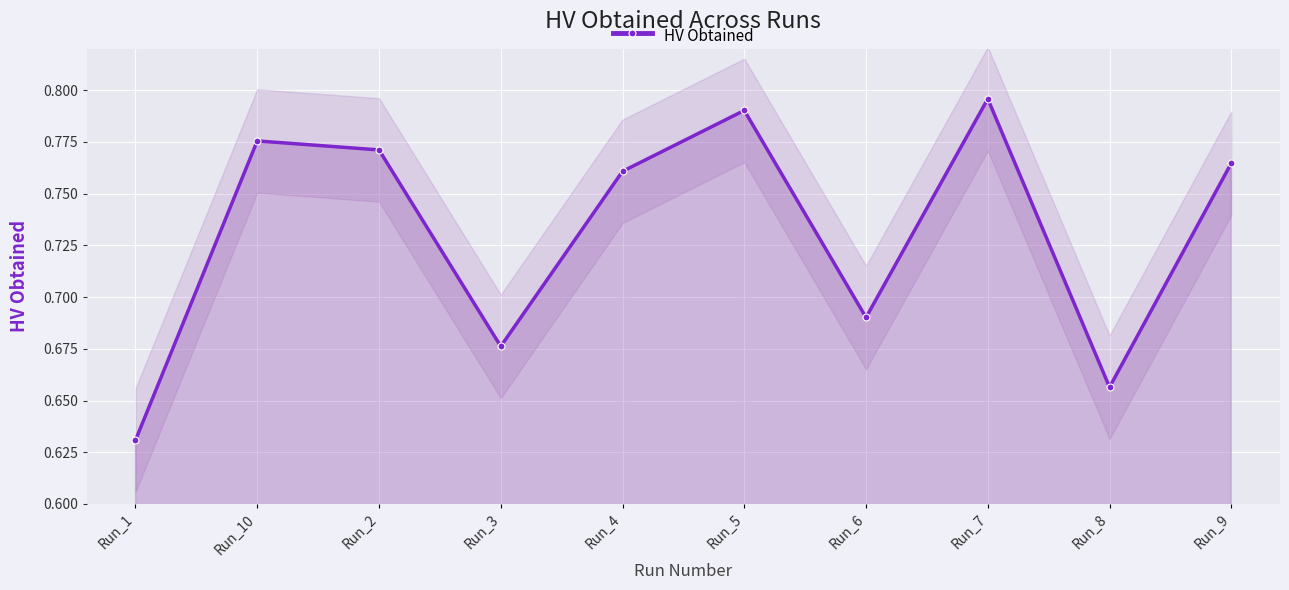

How many interior local valleys (lower than both neighbors) does the data have?

3